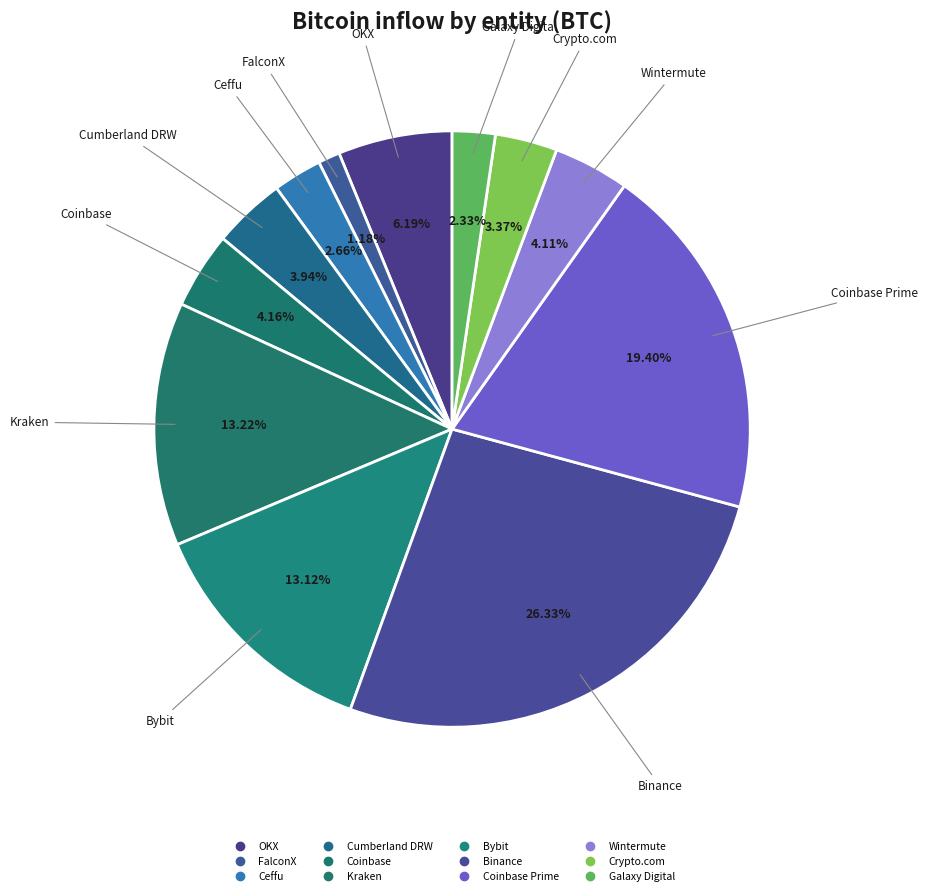

Count the number of slices in the pie.

12